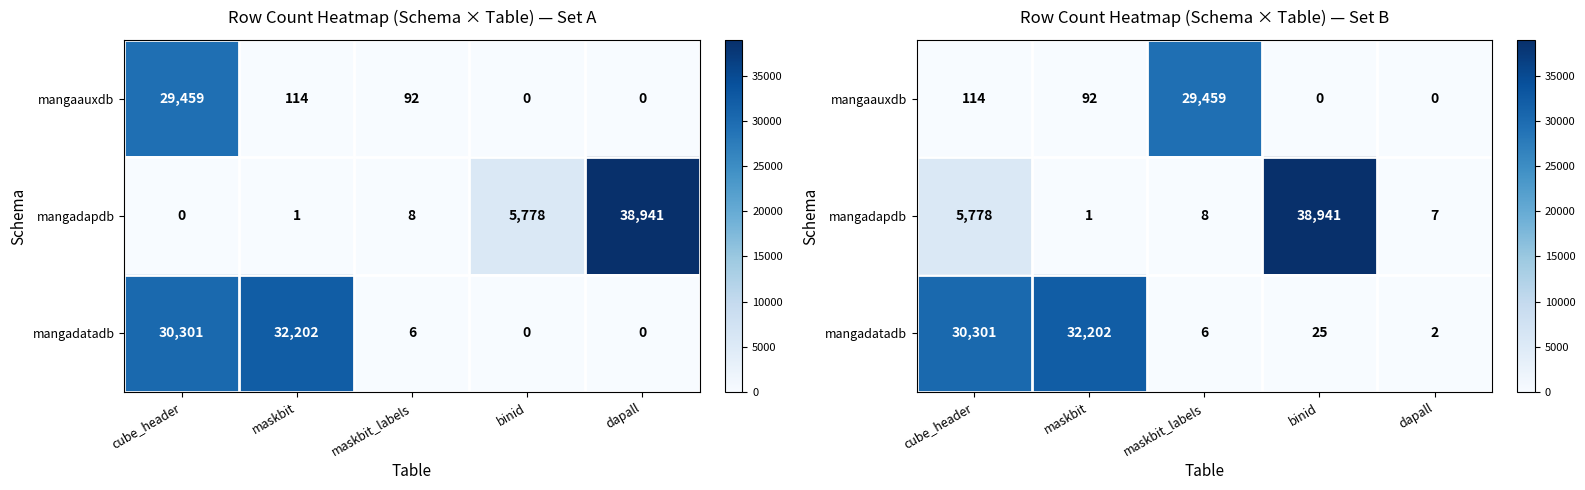

What is the sum of the mangaauxdb values at cube_header and dapall?

114